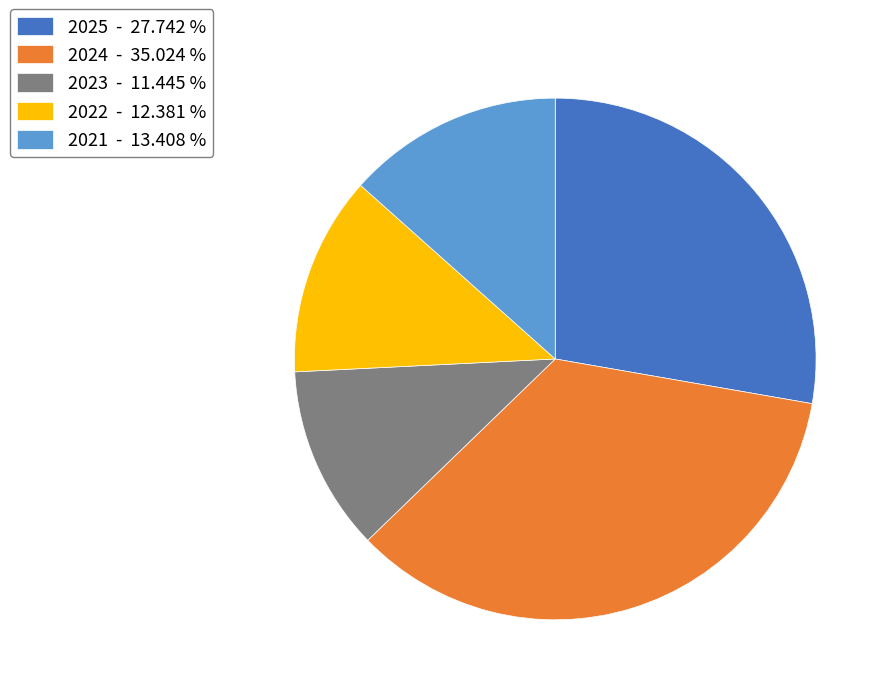

Does any single category account for the majority?

No